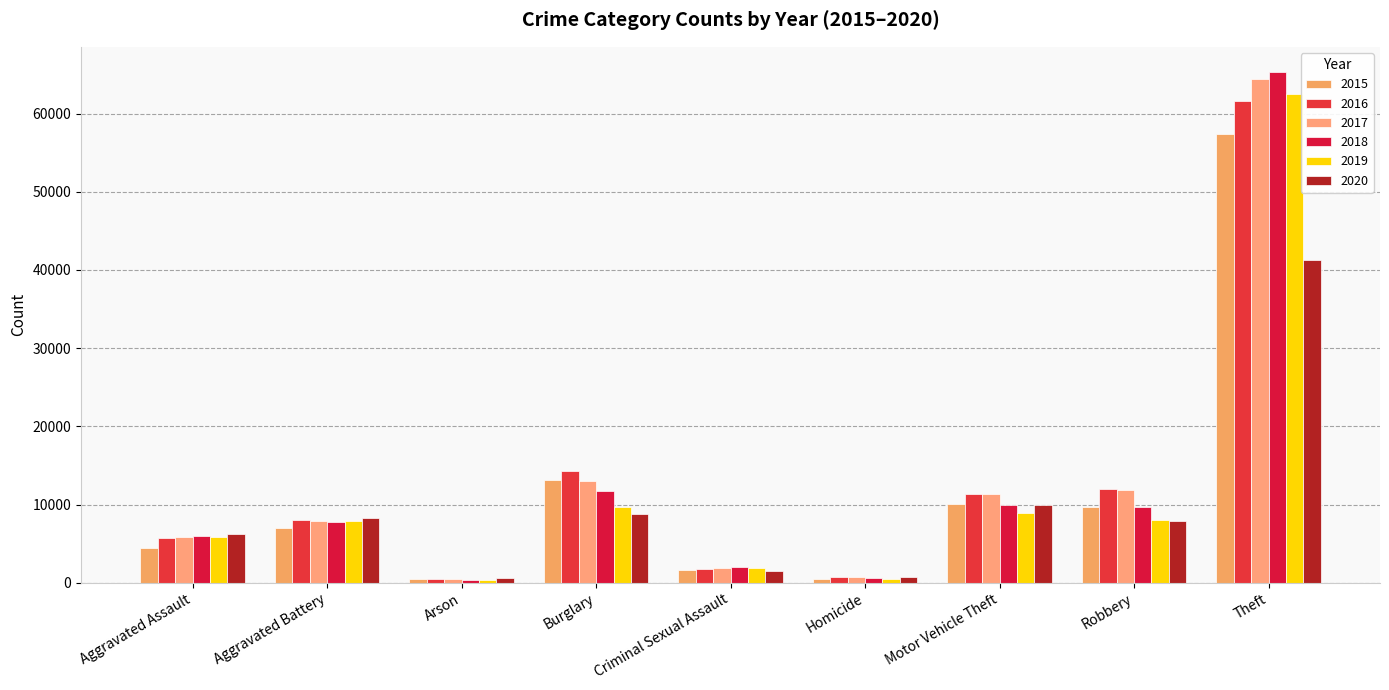

How many data points in 2020 are less than 7855?

4